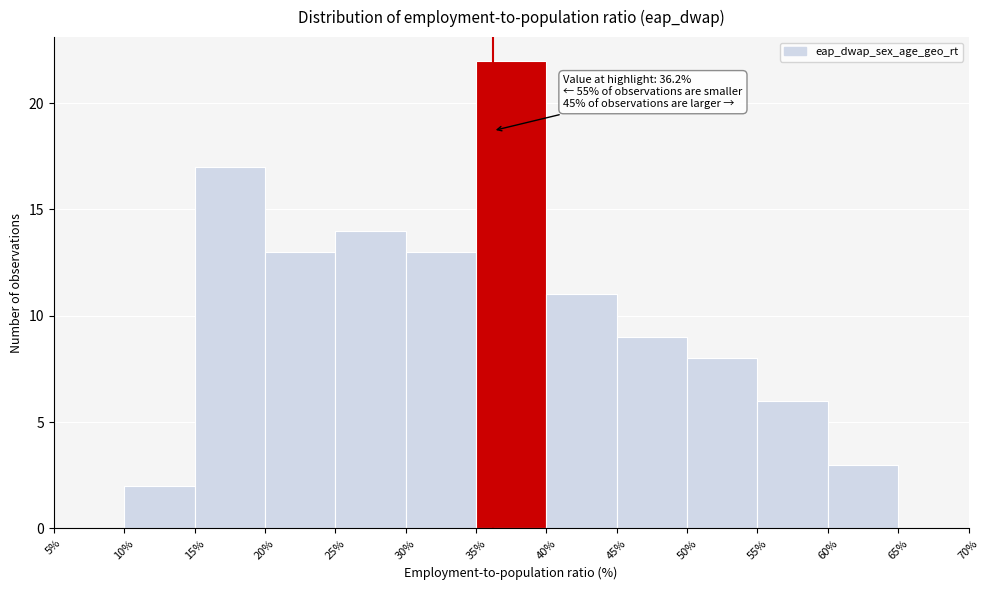

Over which range of the x-axis is the bar tallest?

35% to 40%